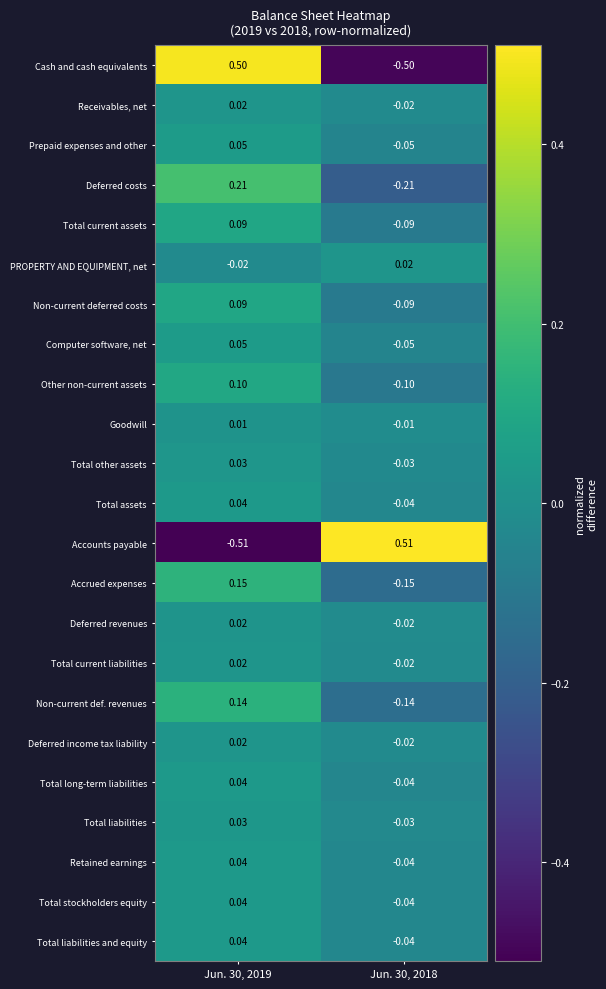

Which series changed the most between Jun. 30, 2019 and Jun. 30, 2018?

Accounts payable